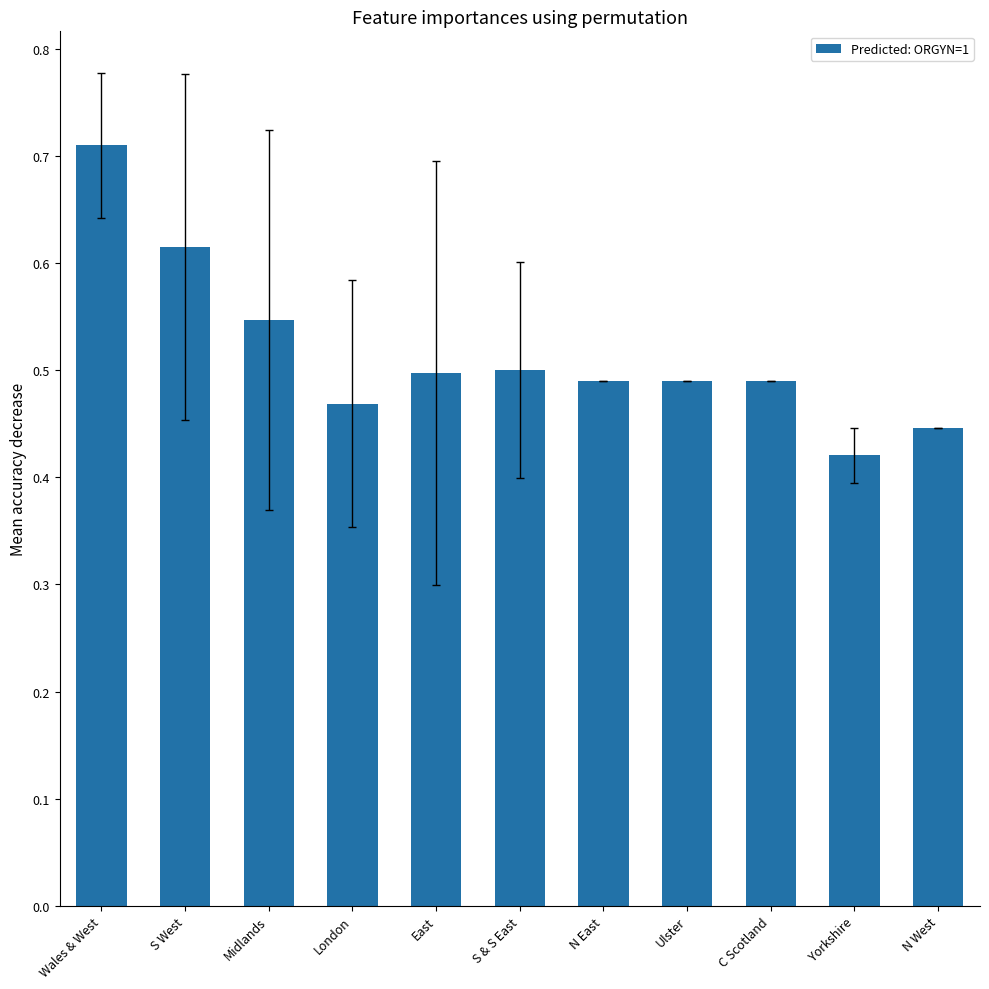

What is the label of the 5th bar from the left?

East